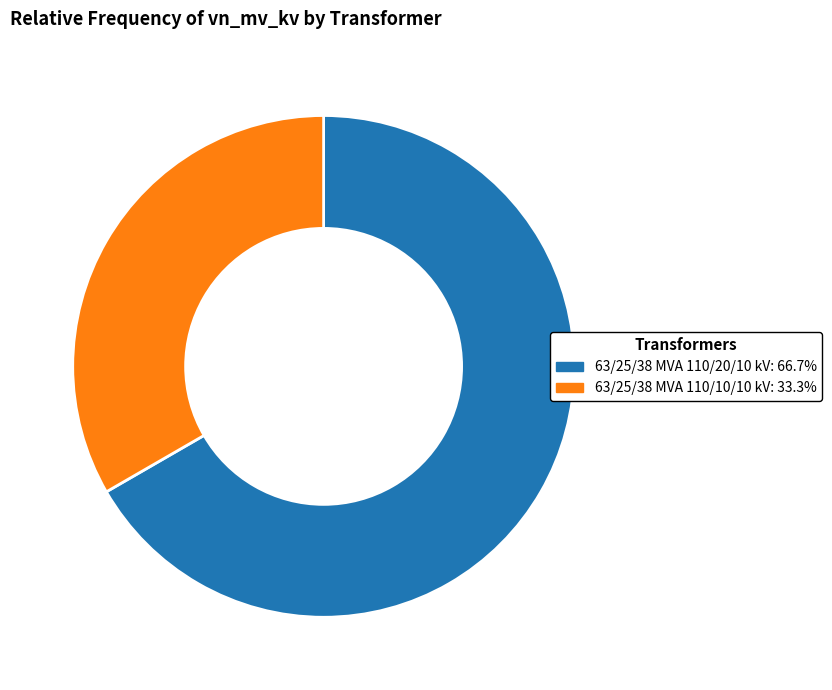

Which category has the biggest portion of the pie?

63/25/38 MVA 110/20/10 kV